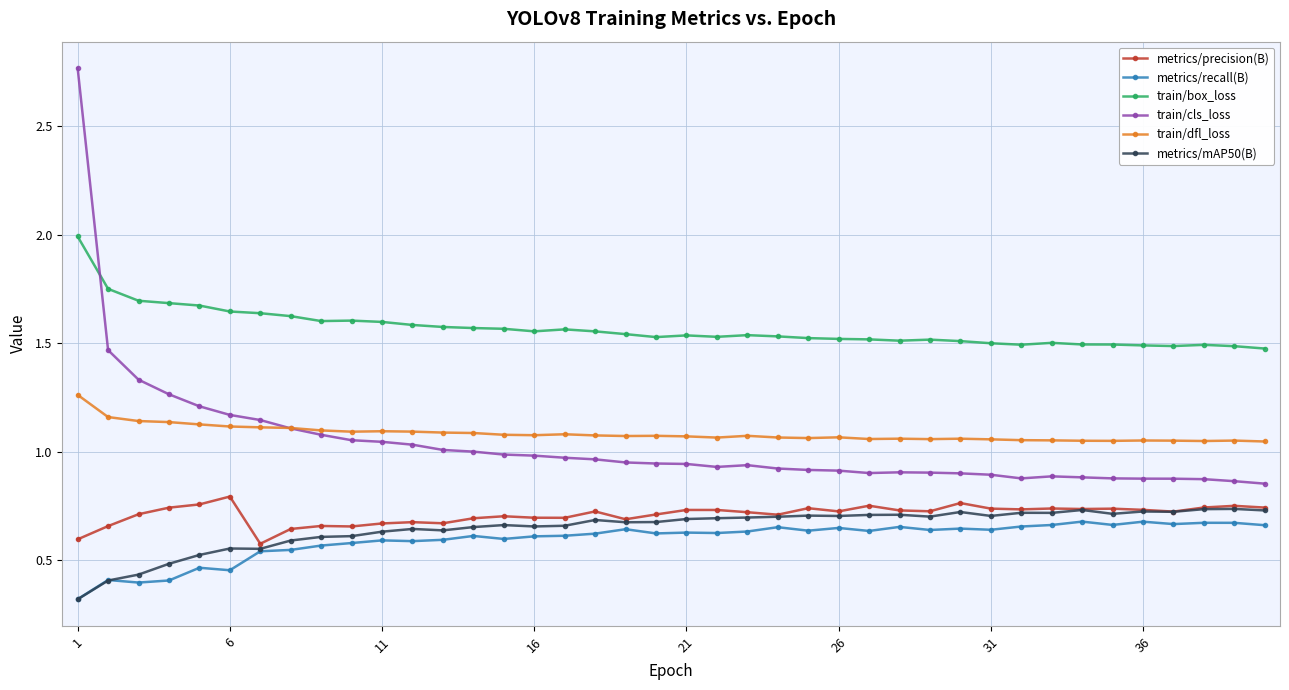

Which series has the largest range (max minus min)?

train/cls_loss